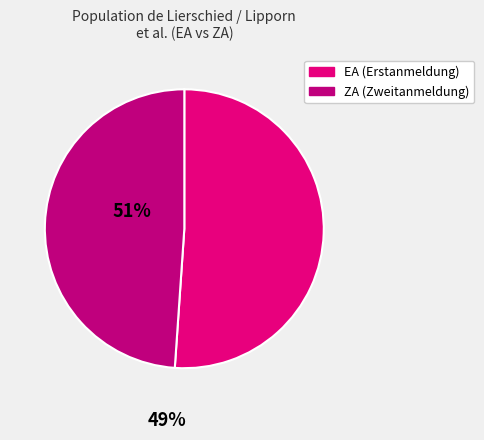

How many slices are in this pie chart?

2